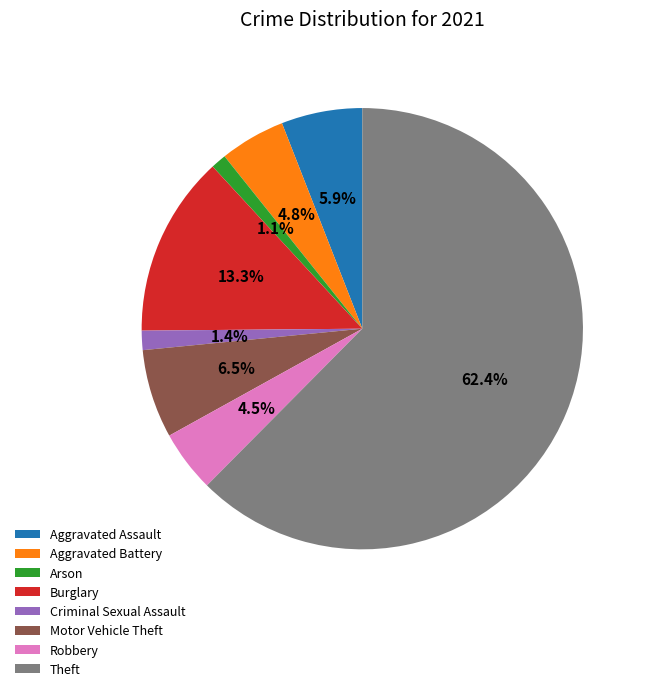

Approximately how many times larger is the value at Aggravated Battery compared to Motor Vehicle Theft?

0.7